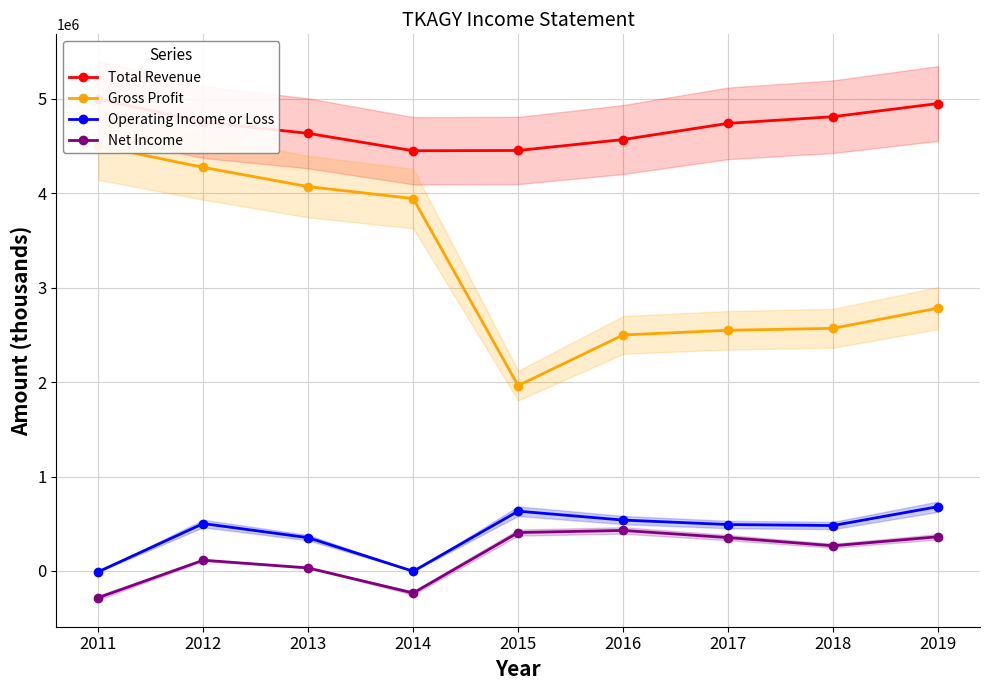

What is the difference between the highest and lowest values at 2019?

4588100